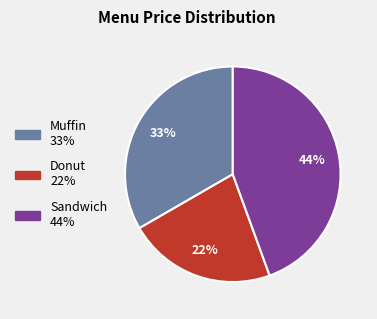

Is it true that Donut is 22% of the pie?

True